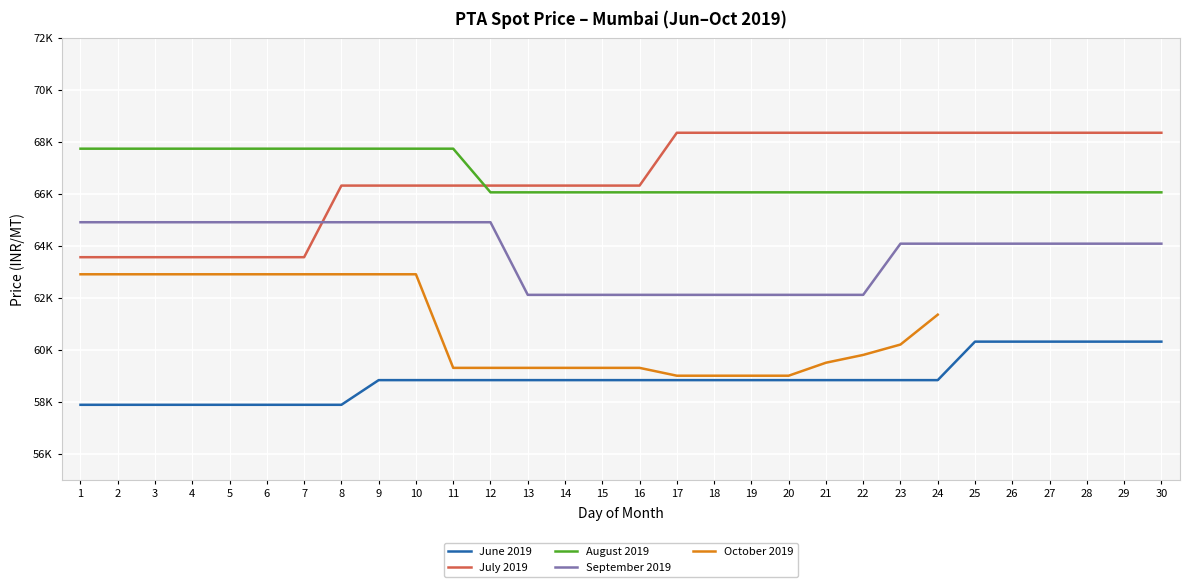

At which category is the sum across all series the highest?

9